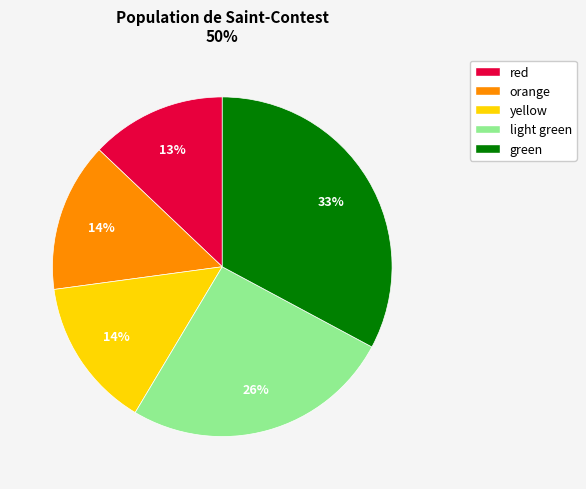

To the nearest percent, what is the average slice percentage?

20%